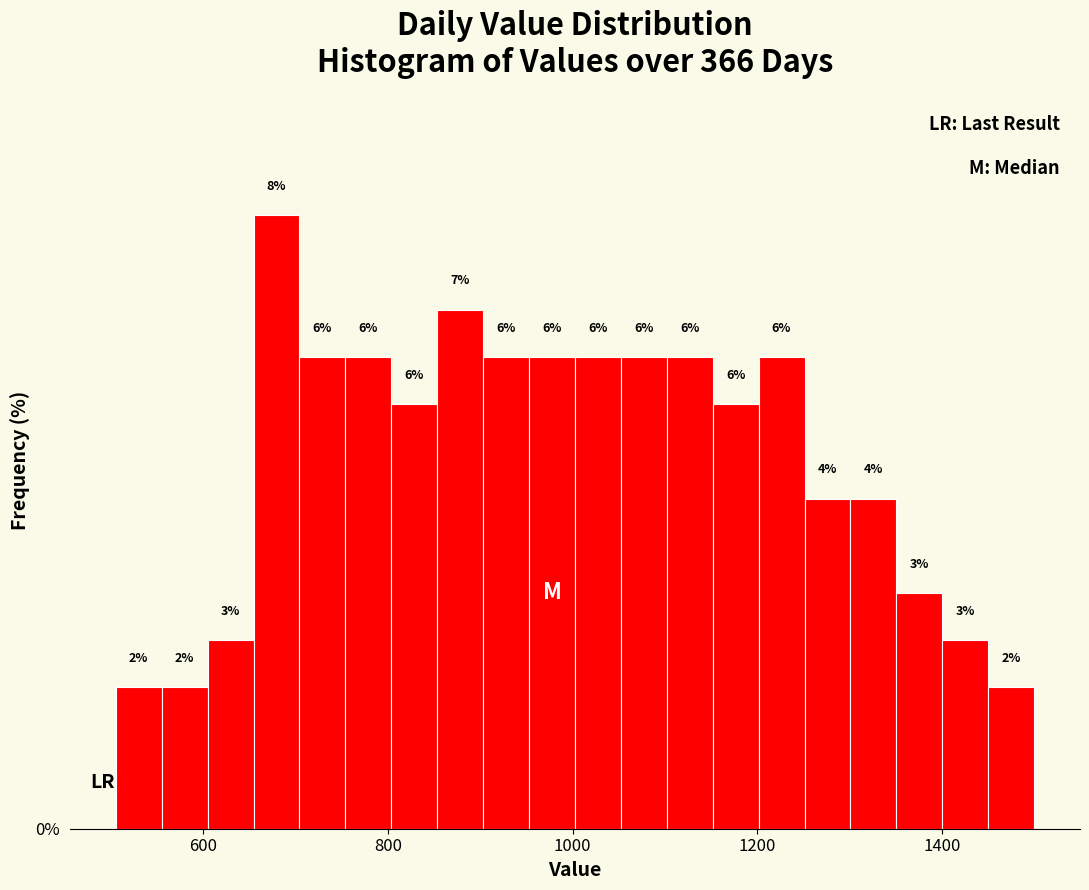

Read against the x-axis, roughly where is the centre of the tallest bar?

680